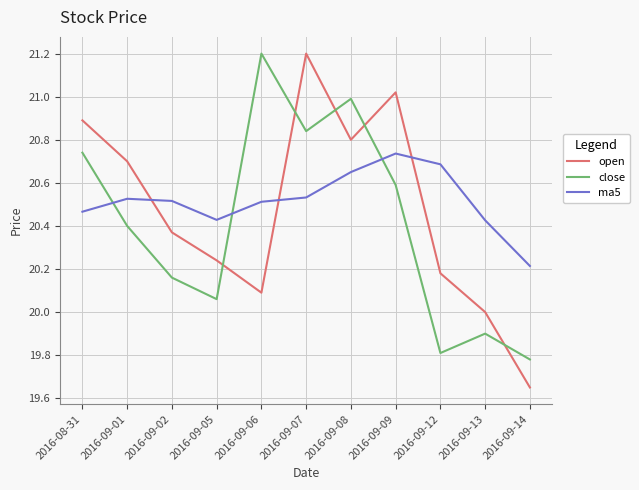

Which series has the largest range (max minus min)?

open